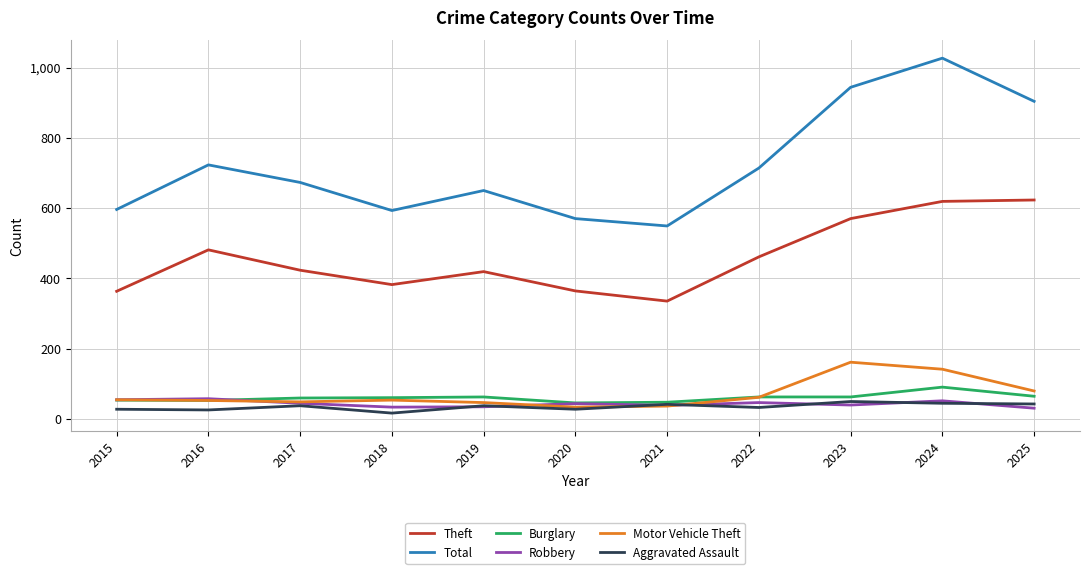

At which category does the chart reach its peak across all series?

2024